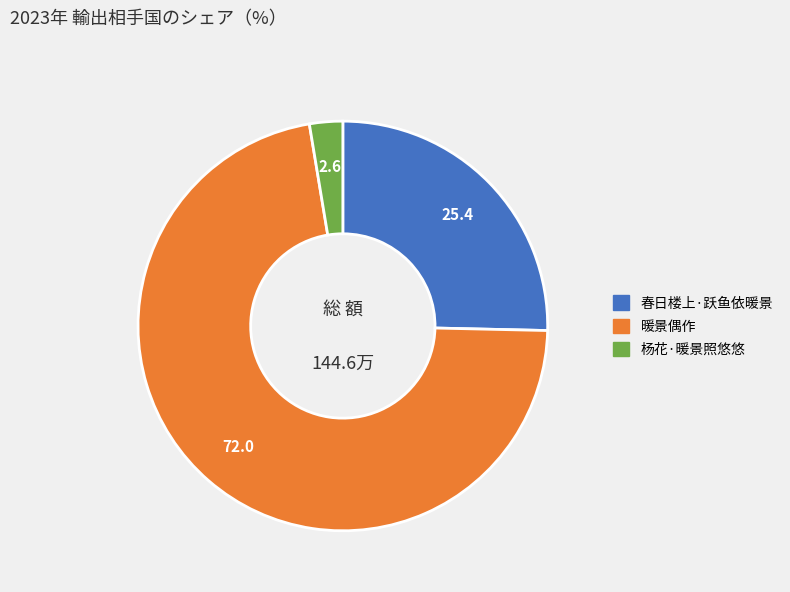

The 暖景偶作 slice represents 72% of the pie. True or false?

True